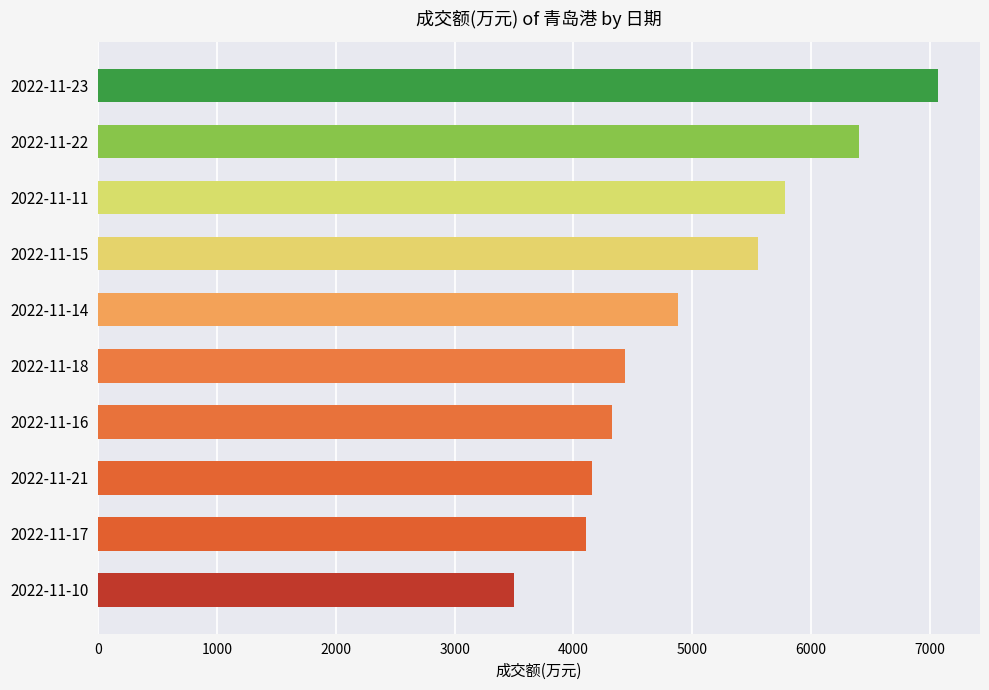

Is it true that the value at 2022-11-22 is 2387?

False